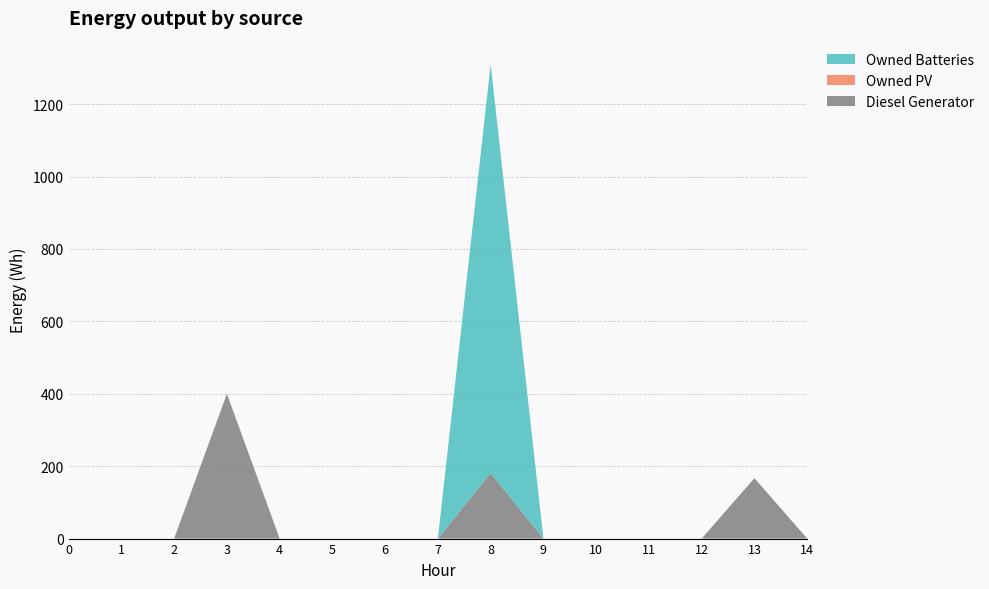

Reading right to left, list all the values displayed in this chart.

Diesel Generator: 0	167	0	0	0	0	181	0	0	0	0	400	0	0	0
Owned PV: 0	0	0	0	0	0	0	0	0	0	0	0	0	0	0
Owned Batteries: 0	0	0	0	0	0	1129	0	0	0	0	0	0	0	0